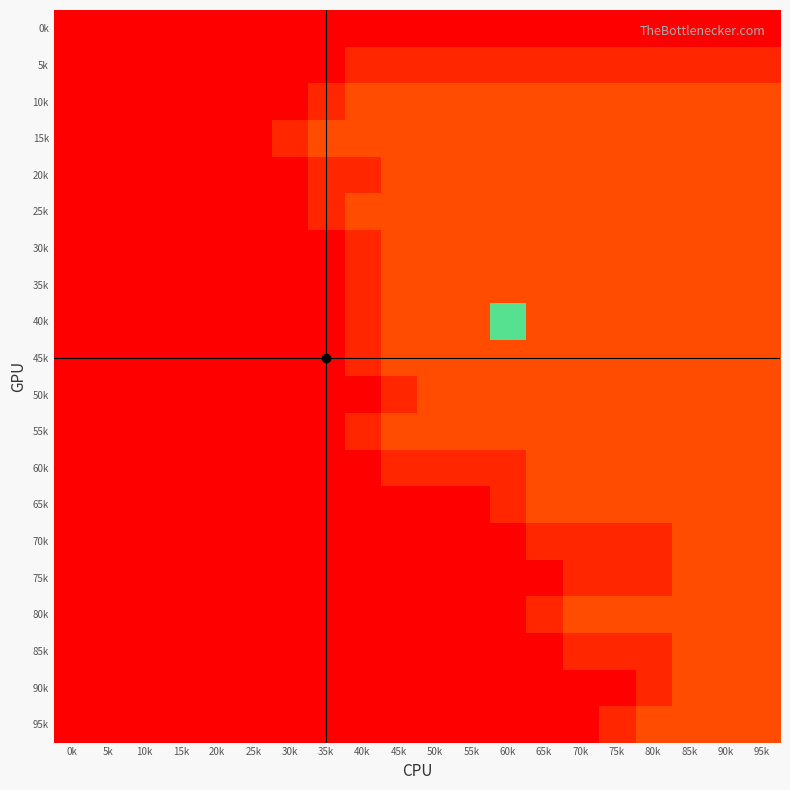

Reading left to right, transcribe all the data shown in this chart.

0k: 0k=0	5k=0	10k=0	15k=0	20k=0	25k=0	30k=0	35k=0	40k=0	45k=0	50k=0	55k=0	60k=0	65k=0	70k=0	75k=0	80k=0	85k=0	90k=0	95k=0
5k: 0k=0	5k=0	10k=0	15k=0	20k=0	25k=0	30k=0	35k=0	40k=1	45k=1	50k=1	55k=1	60k=1	65k=1	70k=1	75k=1	80k=1	85k=1	90k=1	95k=1
10k: 0k=0	5k=0	10k=0	15k=0	20k=0	25k=0	30k=0	35k=1	40k=2	45k=2	50k=2	55k=2	60k=2	65k=2	70k=2	75k=2	80k=2	85k=2	90k=2	95k=2
15k: 0k=0	5k=0	10k=0	15k=0	20k=0	25k=0	30k=1	35k=2	40k=2	45k=2	50k=2	55k=2	60k=2	65k=2	70k=2	75k=2	80k=2	85k=2	90k=2	95k=2
20k: 0k=0	5k=0	10k=0	15k=0	20k=0	25k=0	30k=0	35k=1	40k=1	45k=2	50k=2	55k=2	60k=2	65k=2	70k=2	75k=2	80k=2	85k=2	90k=2	95k=2
25k: 0k=0	5k=0	10k=0	15k=0	20k=0	25k=0	30k=0	35k=1	40k=2	45k=2	50k=2	55k=2	60k=2	65k=2	70k=2	75k=2	80k=2	85k=2	90k=2	95k=2
30k: 0k=0	5k=0	10k=0	15k=0	20k=0	25k=0	30k=0	35k=0	40k=1	45k=2	50k=2	55k=2	60k=2	65k=2	70k=2	75k=2	80k=2	85k=2	90k=2	95k=2
35k: 0k=0	5k=0	10k=0	15k=0	20k=0	25k=0	30k=0	35k=0	40k=1	45k=2	50k=2	55k=2	60k=2	65k=2	70k=2	75k=2	80k=2	85k=2	90k=2	95k=2
40k: 0k=0	5k=0	10k=0	15k=0	20k=0	25k=0	30k=0	35k=0	40k=1	45k=2	50k=2	55k=2	60k=9	65k=2	70k=2	75k=2	80k=2	85k=2	90k=2	95k=2
45k: 0k=0	5k=0	10k=0	15k=0	20k=0	25k=0	30k=0	35k=0	40k=1	45k=2	50k=2	55k=2	60k=2	65k=2	70k=2	75k=2	80k=2	85k=2	90k=2	95k=2
50k: 0k=0	5k=0	10k=0	15k=0	20k=0	25k=0	30k=0	35k=0	40k=0	45k=1	50k=2	55k=2	60k=2	65k=2	70k=2	75k=2	80k=2	85k=2	90k=2	95k=2
55k: 0k=0	5k=0	10k=0	15k=0	20k=0	25k=0	30k=0	35k=0	40k=1	45k=2	50k=2	55k=2	60k=2	65k=2	70k=2	75k=2	80k=2	85k=2	90k=2	95k=2
60k: 0k=0	5k=0	10k=0	15k=0	20k=0	25k=0	30k=0	35k=0	40k=0	45k=1	50k=1	55k=1	60k=1	65k=2	70k=2	75k=2	80k=2	85k=2	90k=2	95k=2
65k: 0k=0	5k=0	10k=0	15k=0	20k=0	25k=0	30k=0	35k=0	40k=0	45k=0	50k=0	55k=0	60k=1	65k=2	70k=2	75k=2	80k=2	85k=2	90k=2	95k=2
70k: 0k=0	5k=0	10k=0	15k=0	20k=0	25k=0	30k=0	35k=0	40k=0	45k=0	50k=0	55k=0	60k=0	65k=1	70k=1	75k=1	80k=1	85k=2	90k=2	95k=2
75k: 0k=0	5k=0	10k=0	15k=0	20k=0	25k=0	30k=0	35k=0	40k=0	45k=0	50k=0	55k=0	60k=0	65k=0	70k=1	75k=1	80k=1	85k=2	90k=2	95k=2
80k: 0k=0	5k=0	10k=0	15k=0	20k=0	25k=0	30k=0	35k=0	40k=0	45k=0	50k=0	55k=0	60k=0	65k=1	70k=2	75k=2	80k=2	85k=2	90k=2	95k=2
85k: 0k=0	5k=0	10k=0	15k=0	20k=0	25k=0	30k=0	35k=0	40k=0	45k=0	50k=0	55k=0	60k=0	65k=0	70k=1	75k=1	80k=1	85k=2	90k=2	95k=2
90k: 0k=0	5k=0	10k=0	15k=0	20k=0	25k=0	30k=0	35k=0	40k=0	45k=0	50k=0	55k=0	60k=0	65k=0	70k=0	75k=0	80k=1	85k=2	90k=2	95k=2
95k: 0k=0	5k=0	10k=0	15k=0	20k=0	25k=0	30k=0	35k=0	40k=0	45k=0	50k=0	55k=0	60k=0	65k=0	70k=0	75k=1	80k=2	85k=2	90k=2	95k=2